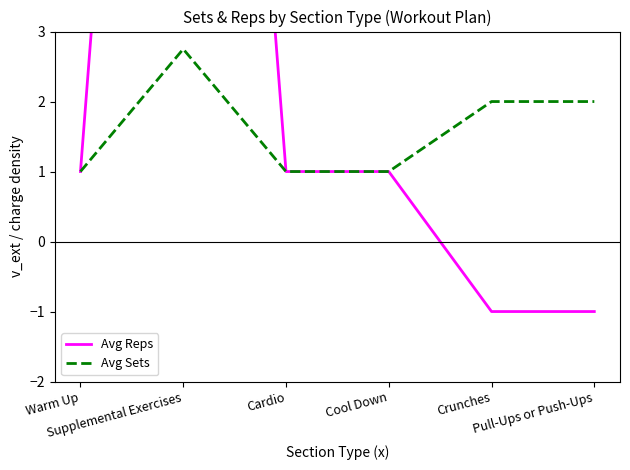

True or false: Avg Sets and Avg Reps cross at least once.

False